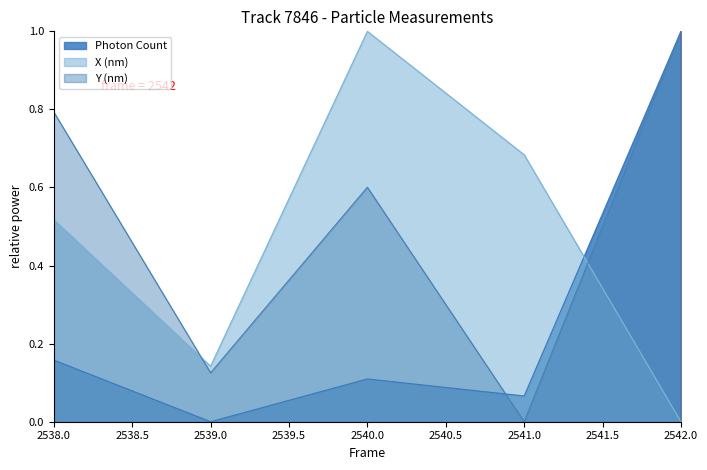

Does the chart have visible grid lines?

No